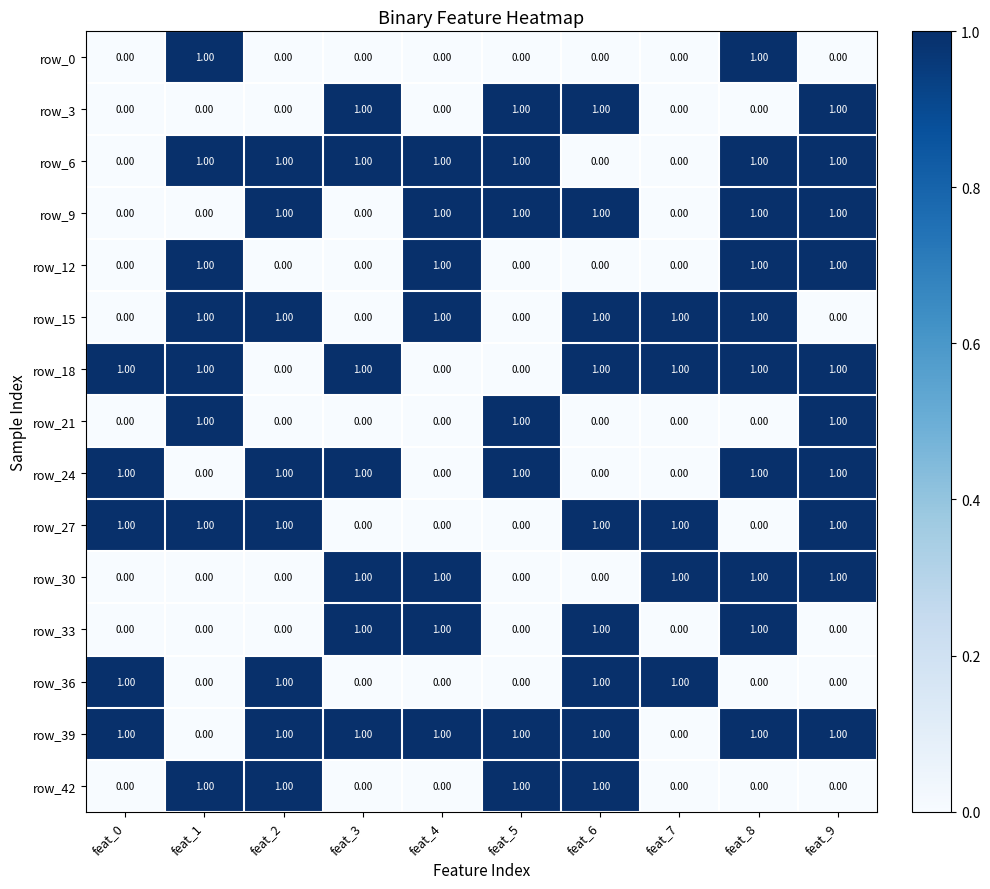

What is the total value across all series at feat_2?

8